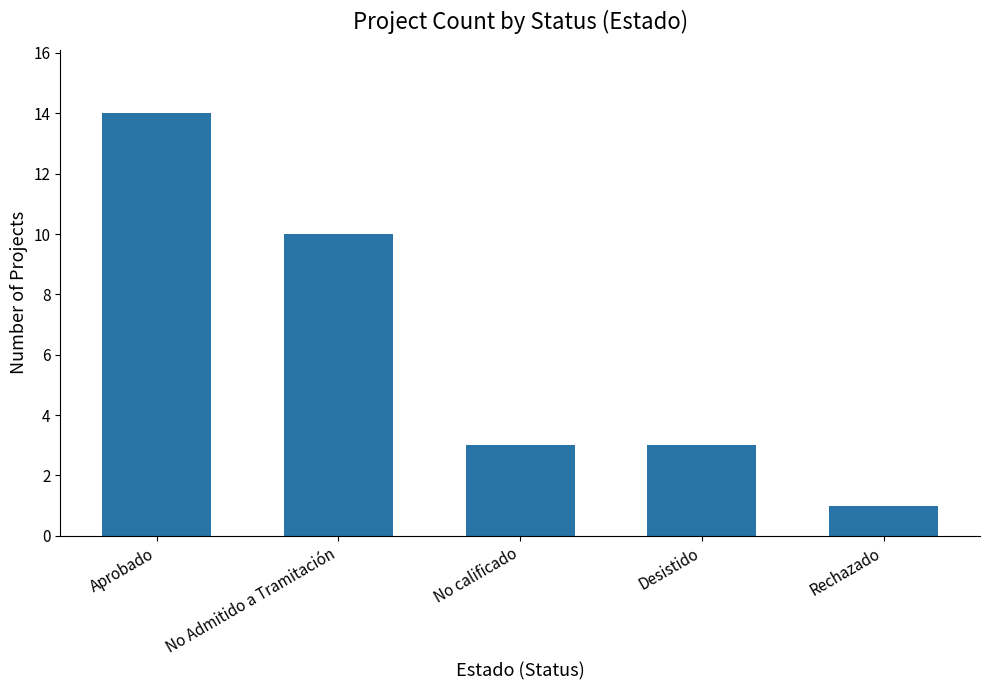

At which label is the value closest to 7?

No Admitido a Tramitación